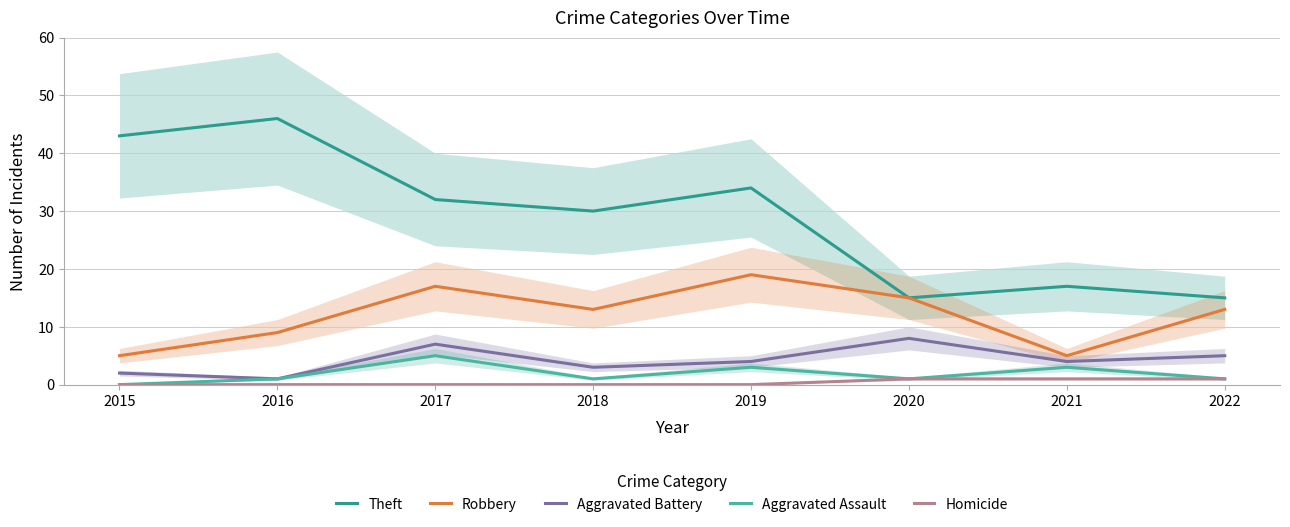

Which has a higher value, 2021 or 2015?

2015